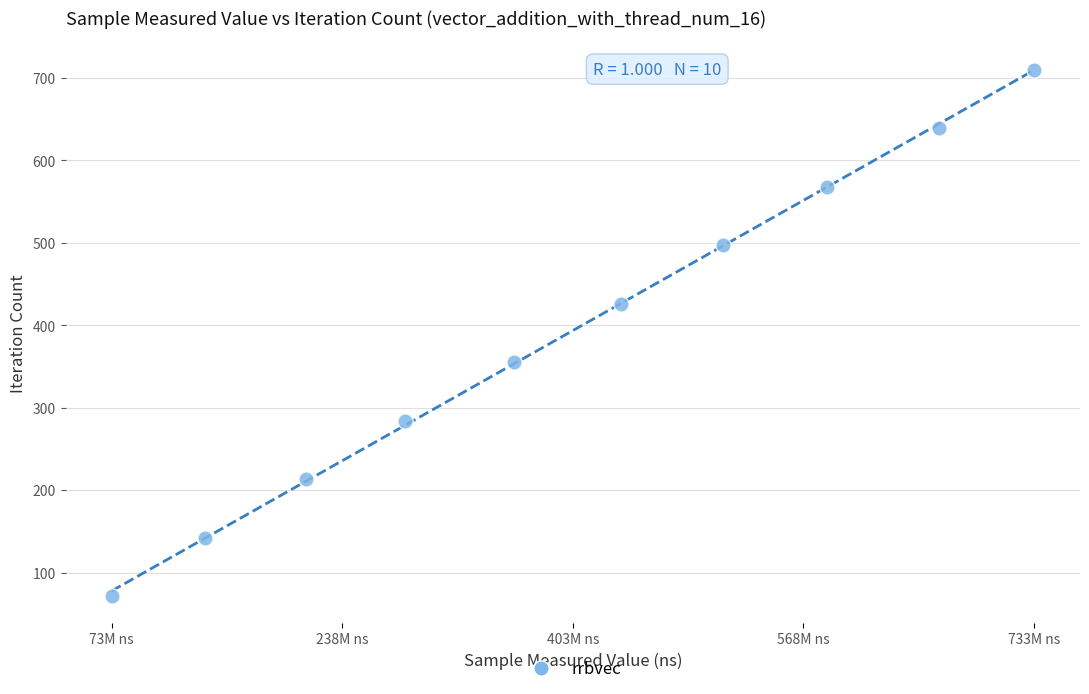

What is the range of X values (max minus min)?

660355016